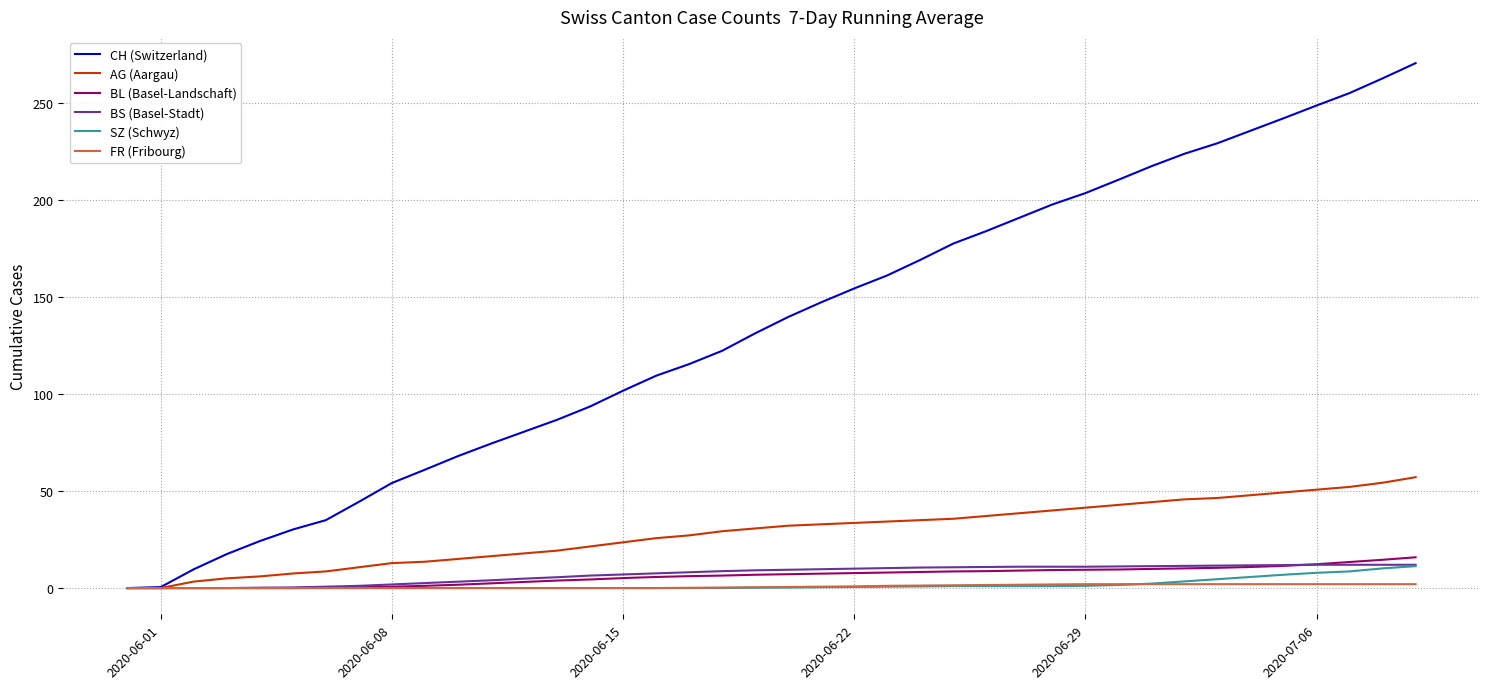

Which series has the largest total across all categories?

CH (Switzerland)